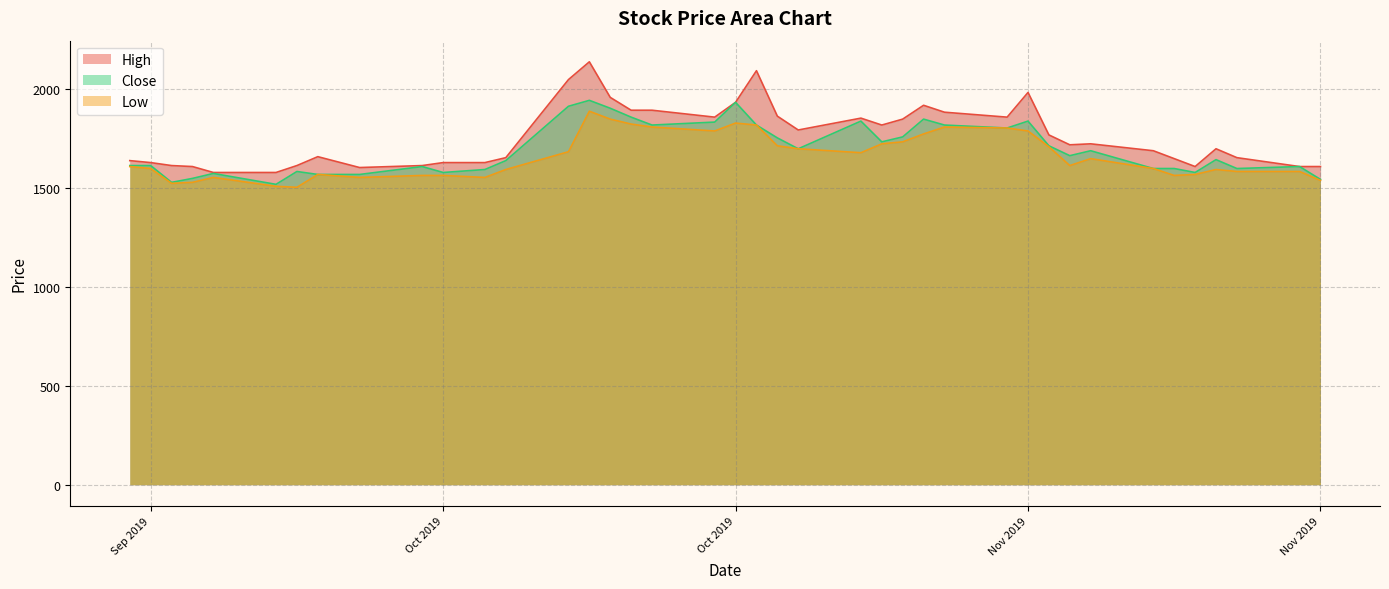

At which label does Close first exceed 1665?

2019-10-14